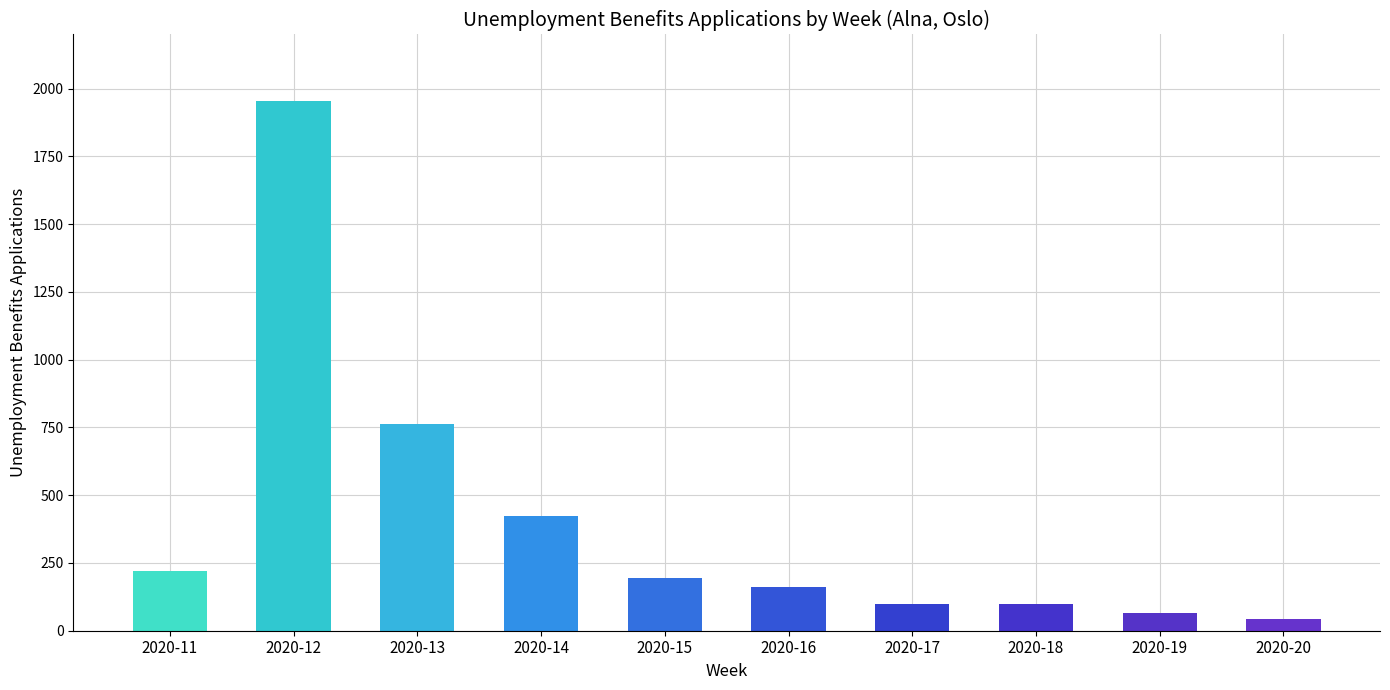

What is the approximate value at 2020-14?

425